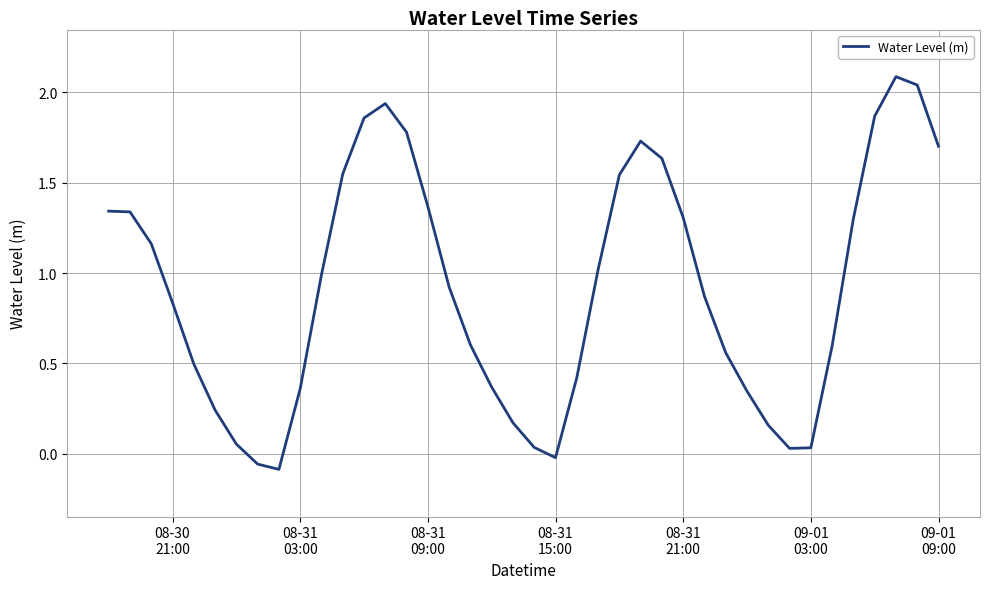

What is the maximum value shown in the chart?

2.1